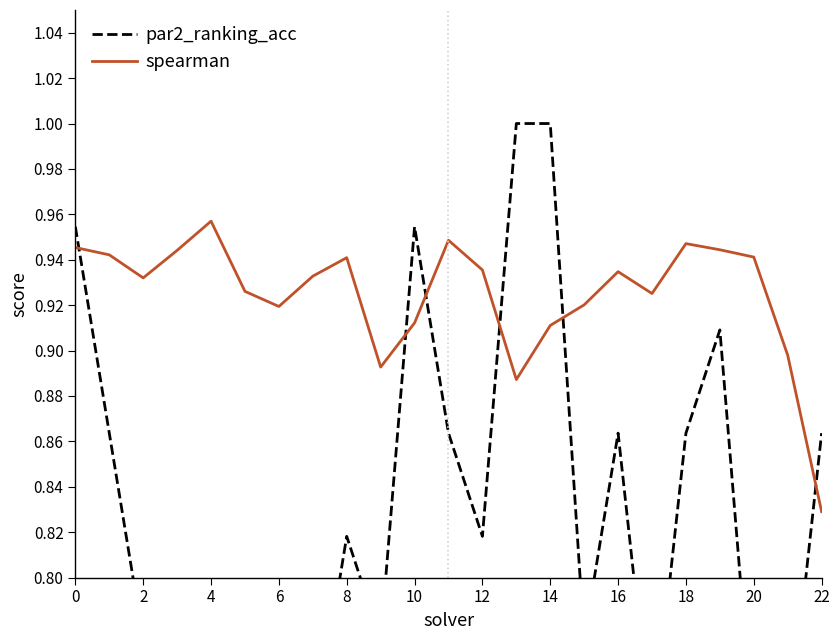

Is the value of spearman at 10 greater than the value of par2_ranking_acc at 21?

Yes